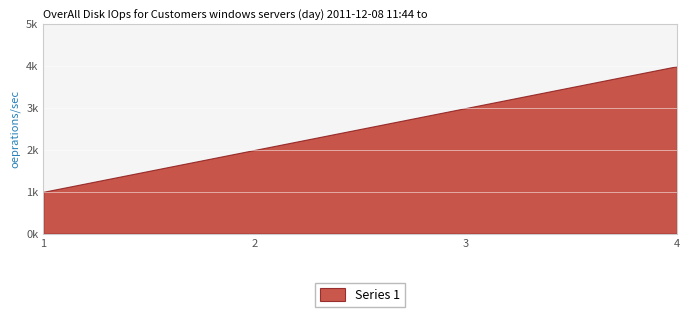

Reading right to left, what are all the values shown in this chart?

4	3	2	1